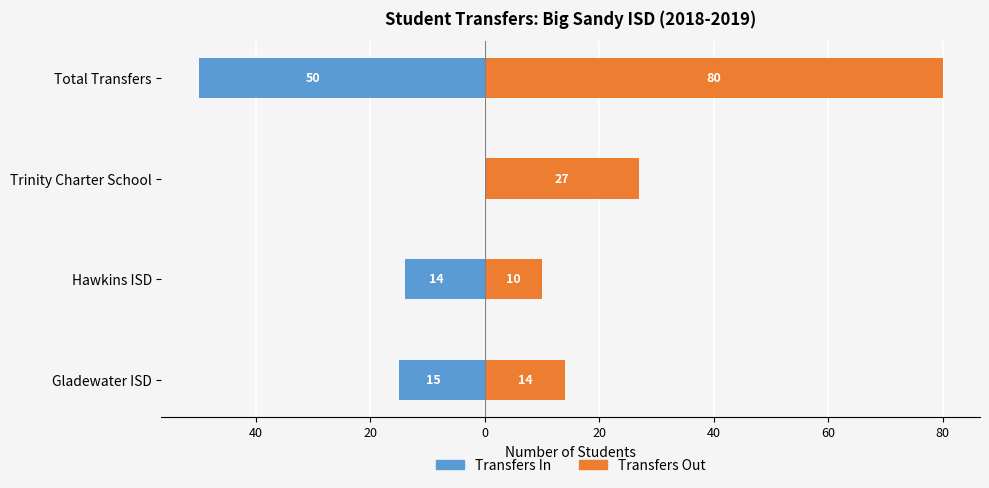

Are the bars grouped side by side (vs. stacked)?

Yes